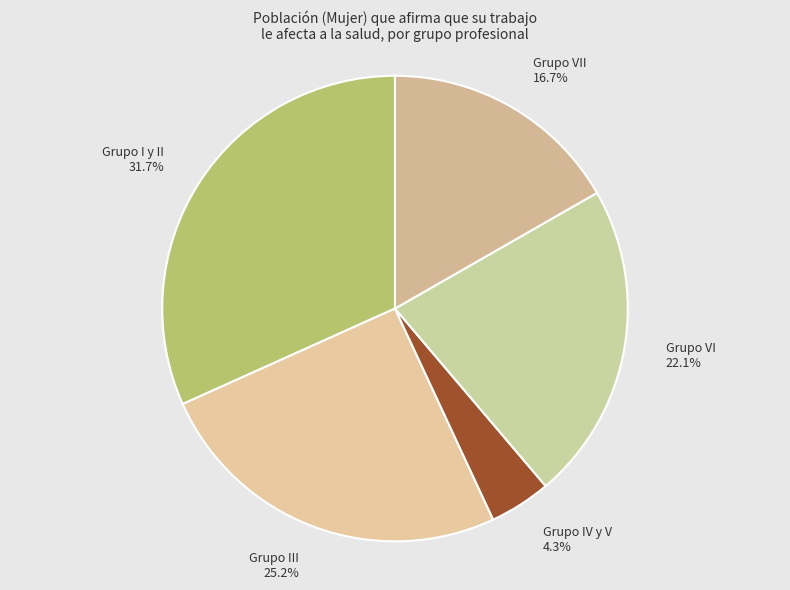

To the nearest percent, what percentage of the pie is Grupo IV y V?

4%